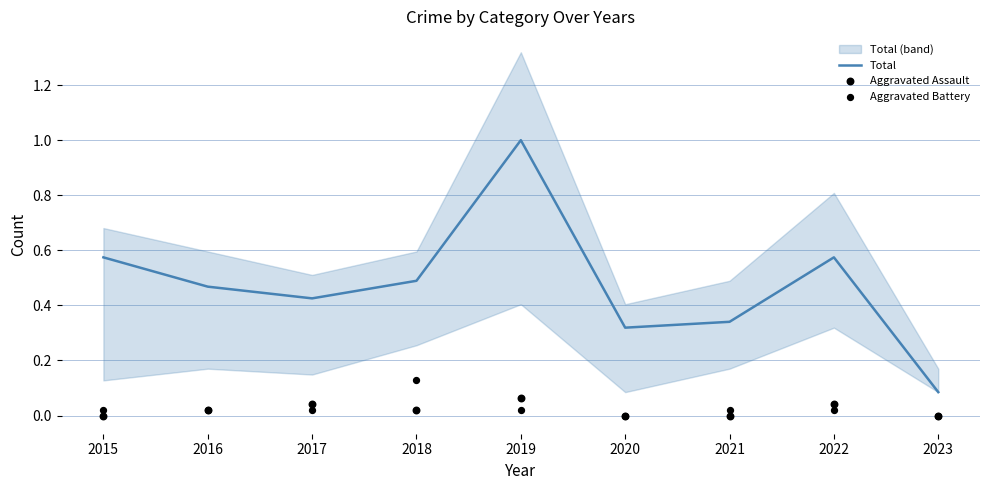

Which series has the largest Y range (max minus min)?

Total